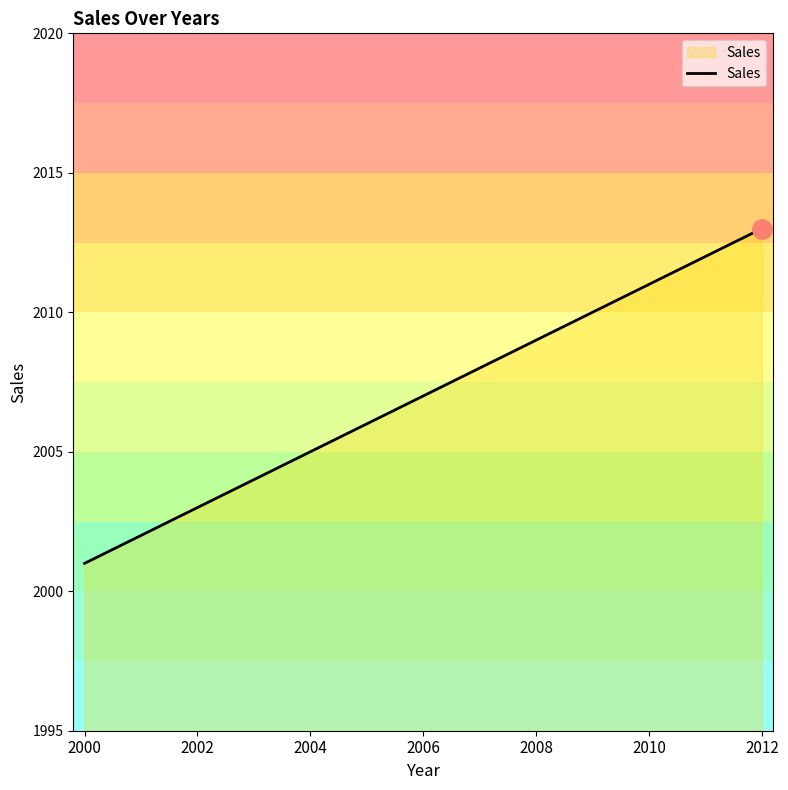

The value at 2010 is 1323. True or false?

False